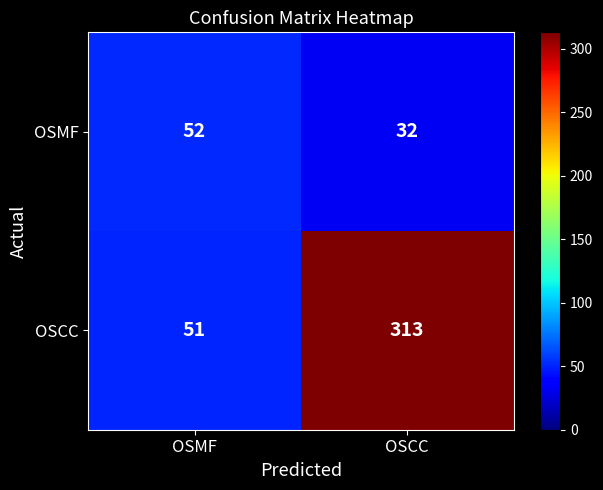

How many distinct data groups are displayed?

2